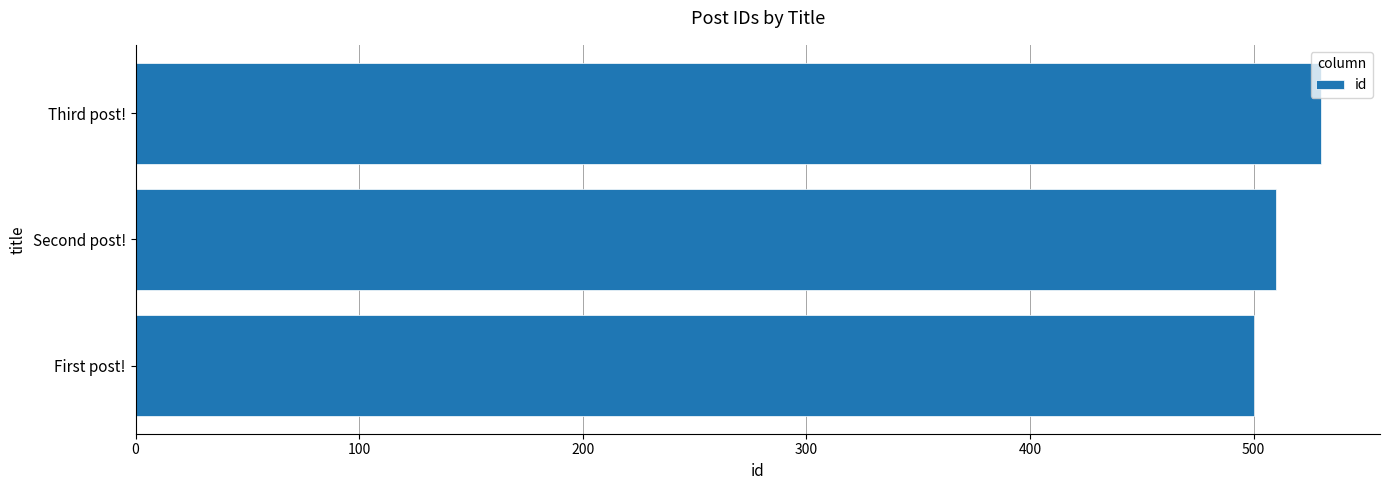

What is the greatest value displayed?

530